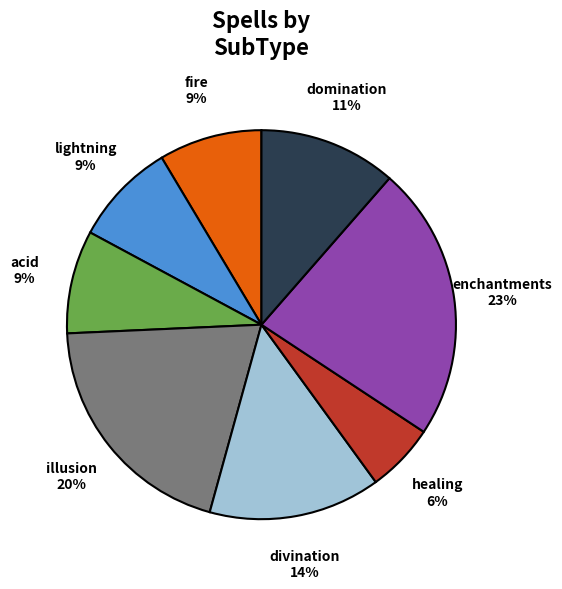

True or false: domination accounts for 11% of the total.

True